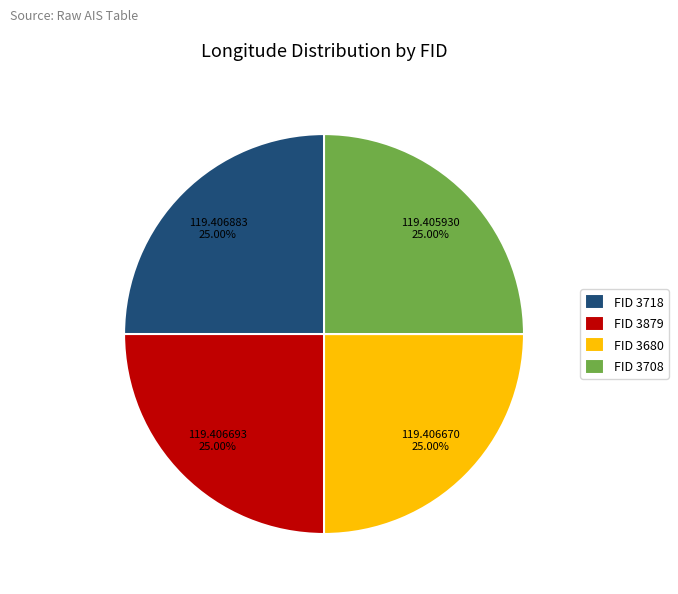

Approximately how many times larger is the value at FID 3718 compared to FID 3879?

1.0